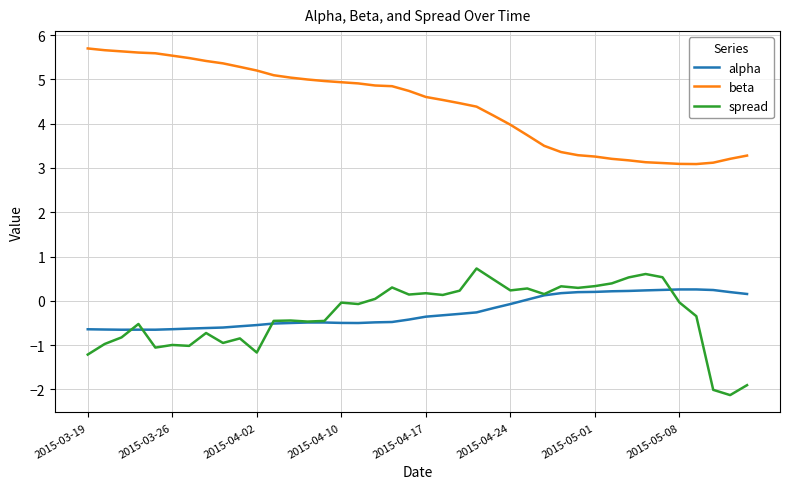

Which series has the largest total across all categories?

beta